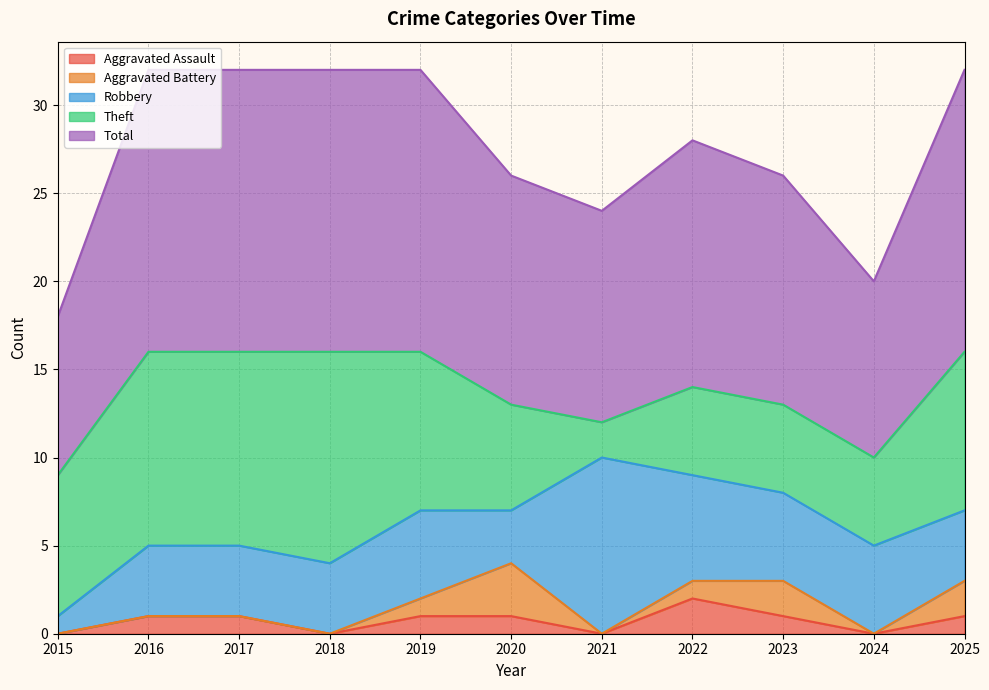

Reading right to left, extract all data points from this chart.

Aggravated Assault: 1	0	1	2	0	1	1	0	1	1	0
Aggravated Battery: 2	0	2	1	0	3	1	0	0	0	0
Robbery: 4	5	5	6	10	3	5	4	4	4	1
Theft: 9	5	5	5	2	6	9	12	11	11	8
Total: 16	10	13	14	12	13	16	16	16	16	9